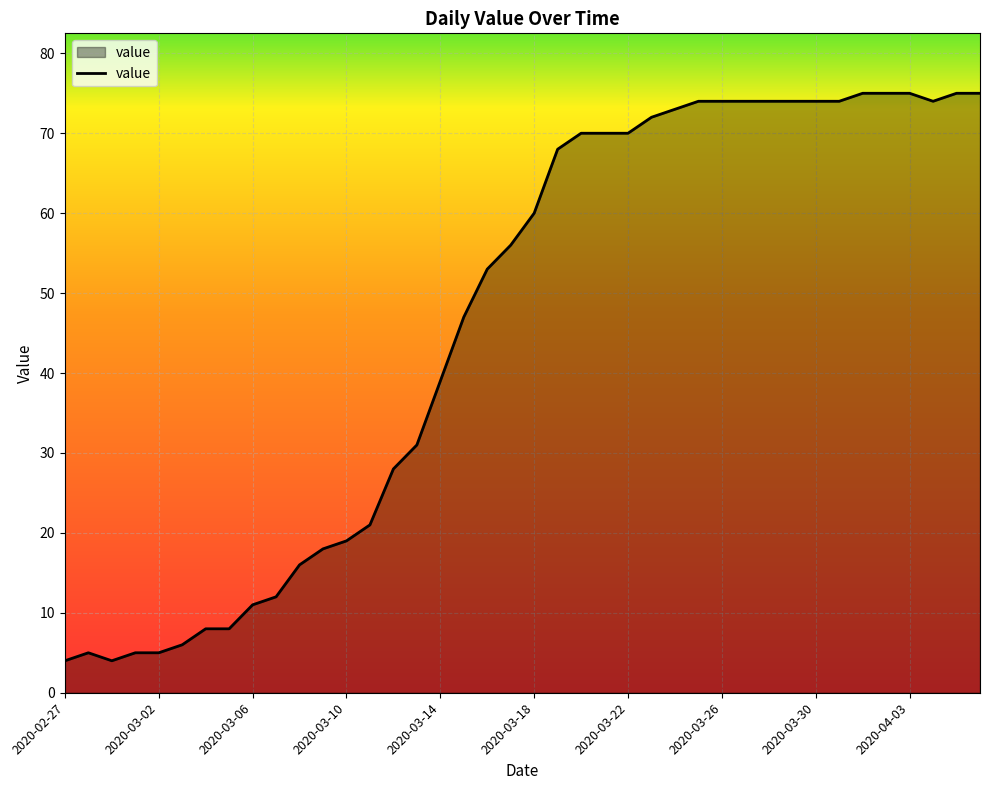

What is the difference between the maximum and minimum values?

71